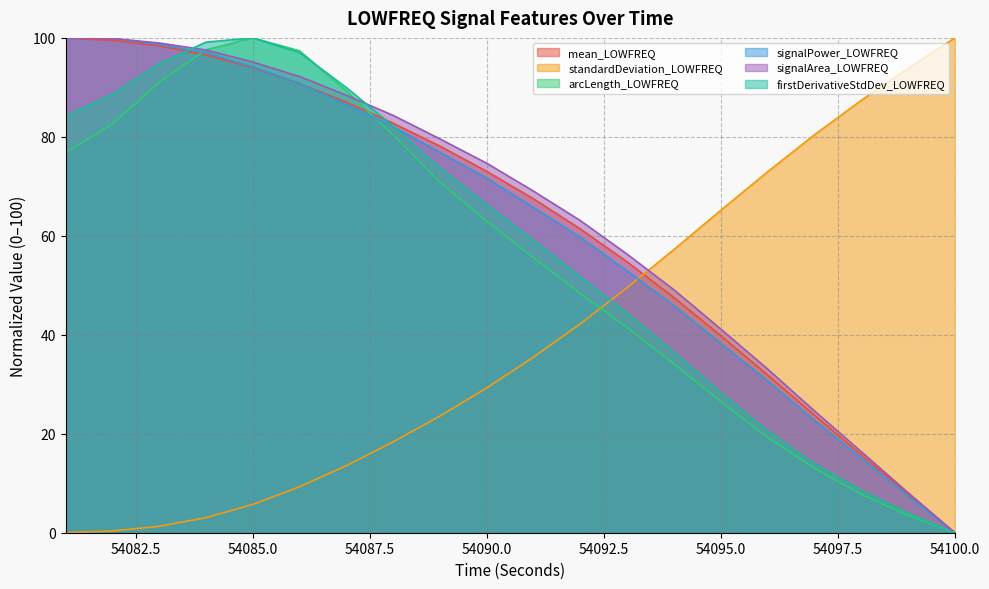

How many lines are shown in the chart?

6